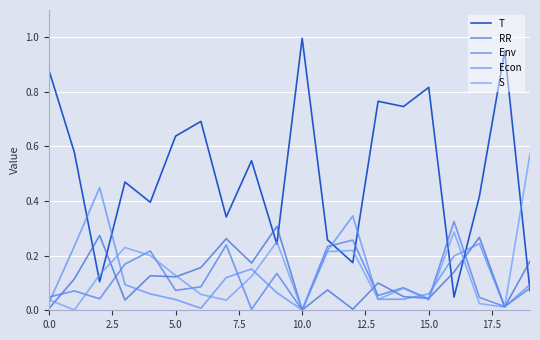

How many lines are shown in the chart?

5